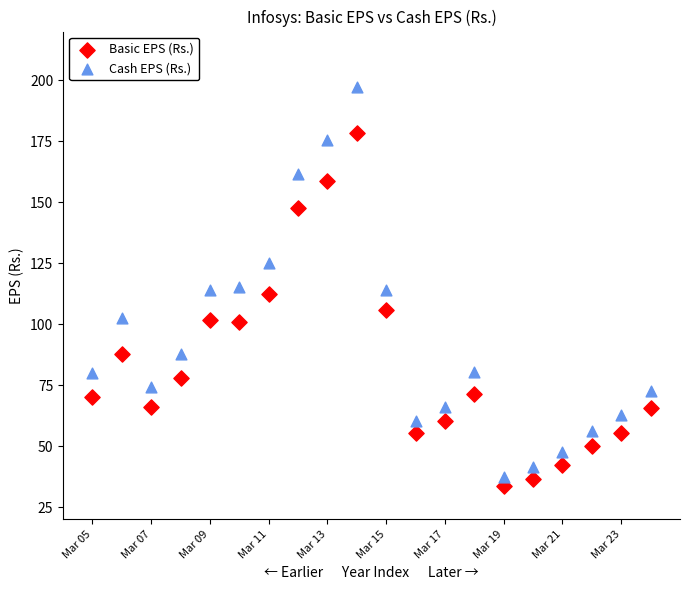

Across all data points, what is the range of Y values (max minus min)?

163.8